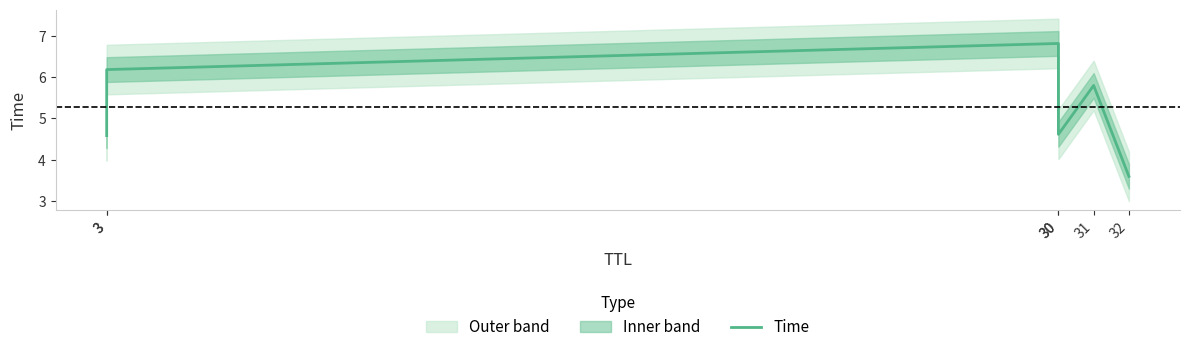

Reading left to right, what are all the values shown in this chart?

4.6	6.2	6.8	4.6	5.8	3.6